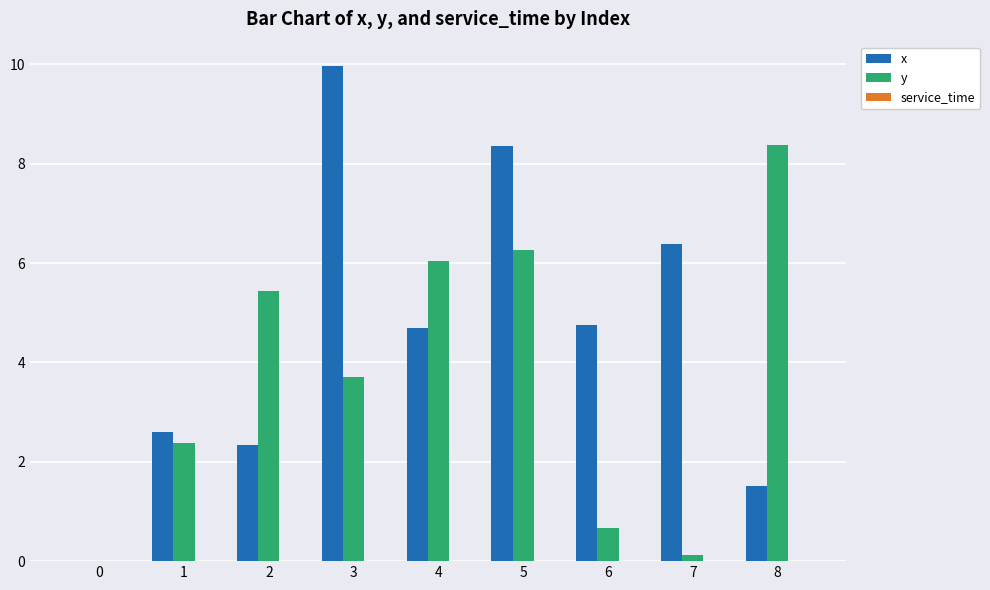

Where does the x series first go above 4?

3